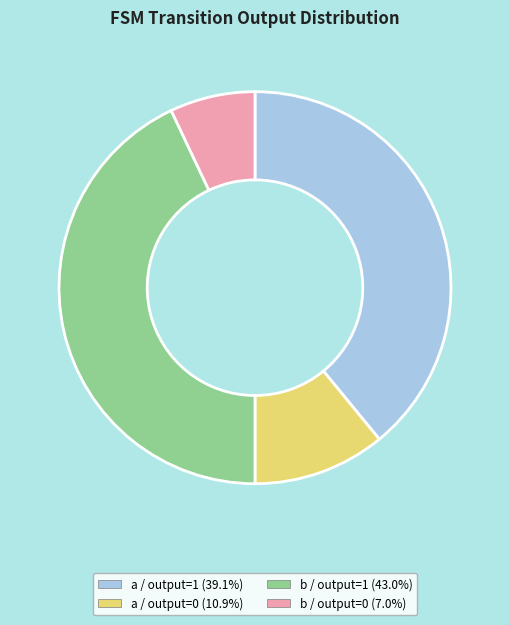

Is there any slice that represents more than half of the pie?

No